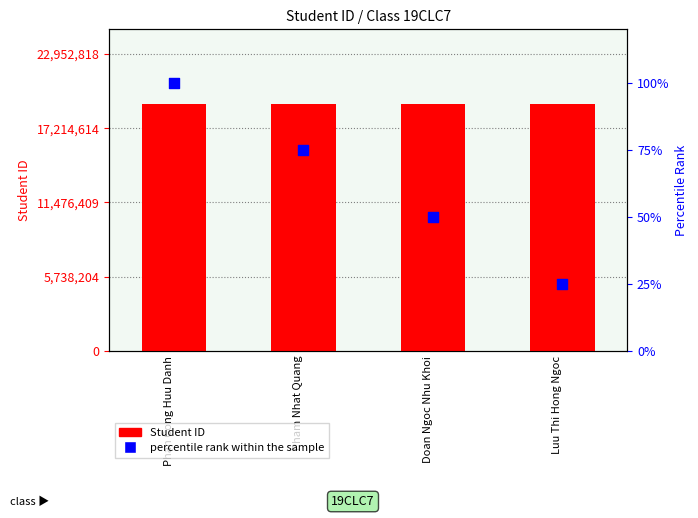

What is the total value across all series at Phan Cong Huu Danh?

19127449